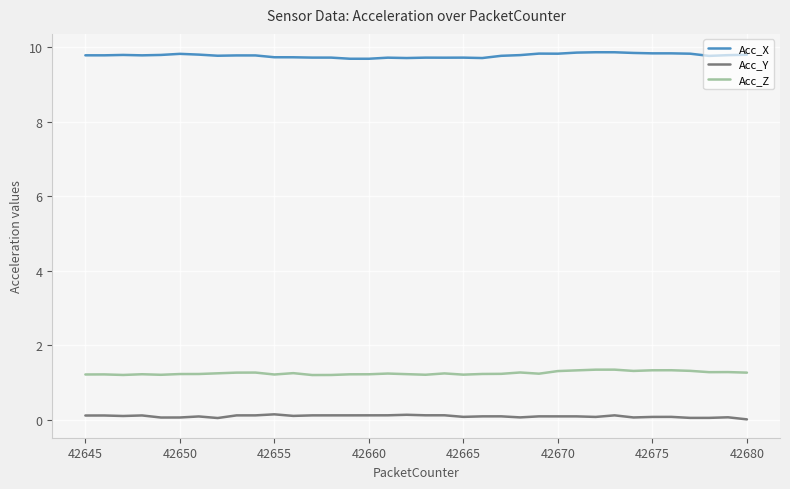

Rank the series by their maximum value, from highest to lowest.

Acc_X, Acc_Z, Acc_Y